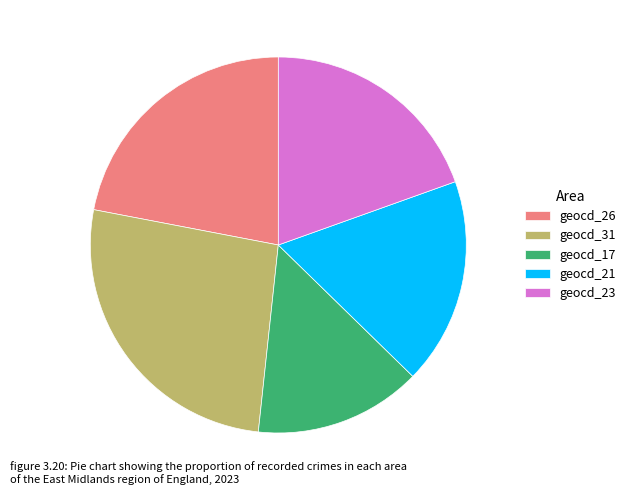

Rank the categories by value from lowest to highest.

geocd_17, geocd_21, geocd_23, geocd_26, geocd_31